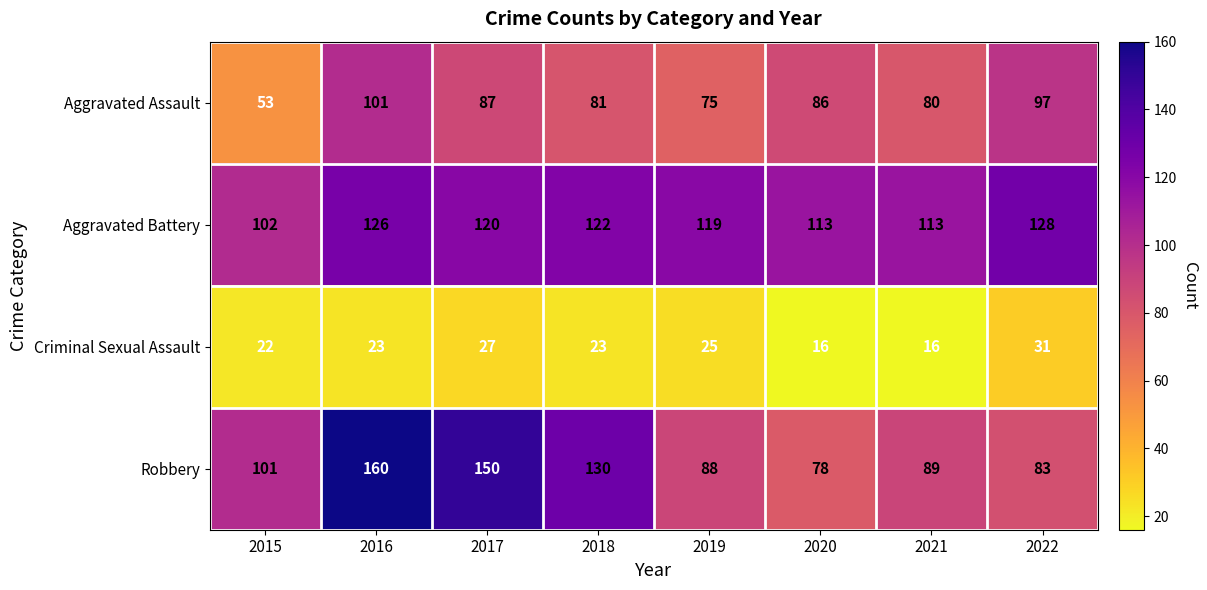

Is it true that Aggravated Battery equals 102 at 2015?

True